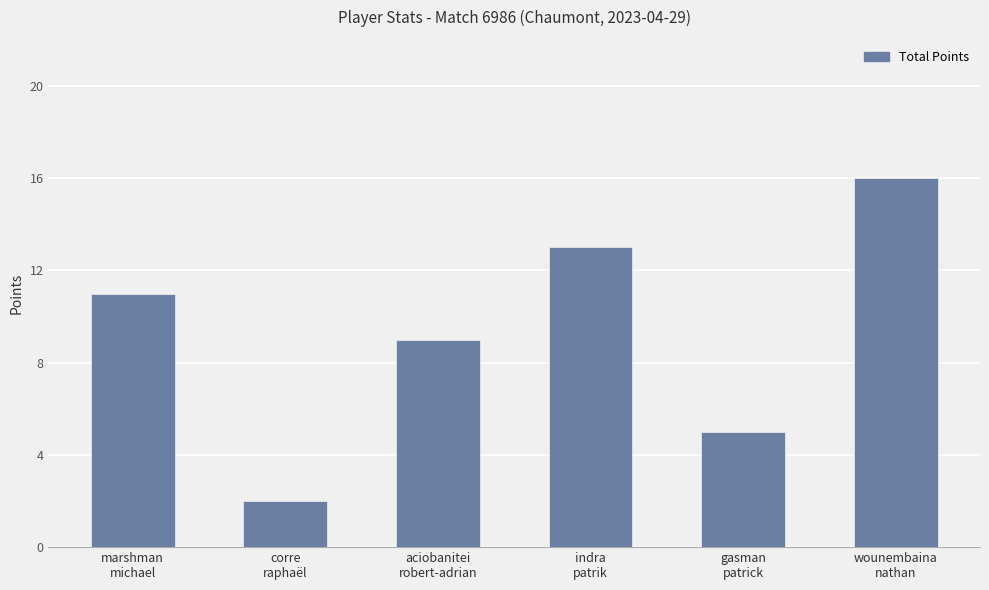

True or false: the data shows 9 at aciobanitei
robert-adrian.

True